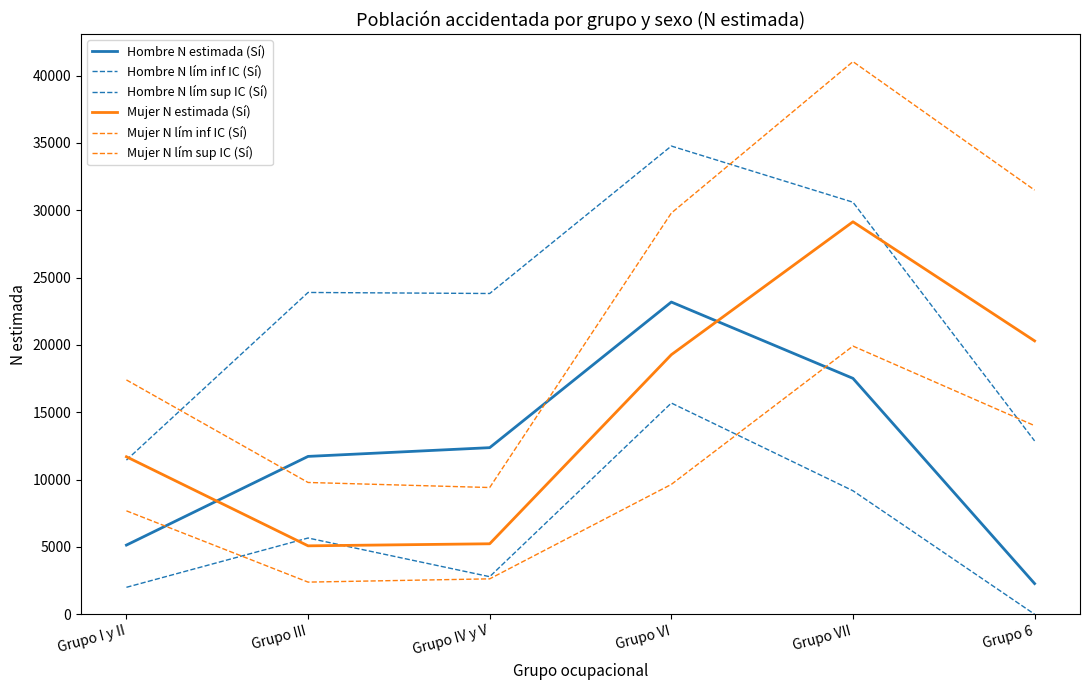

Is this an area chart (filled region under the line)?

No